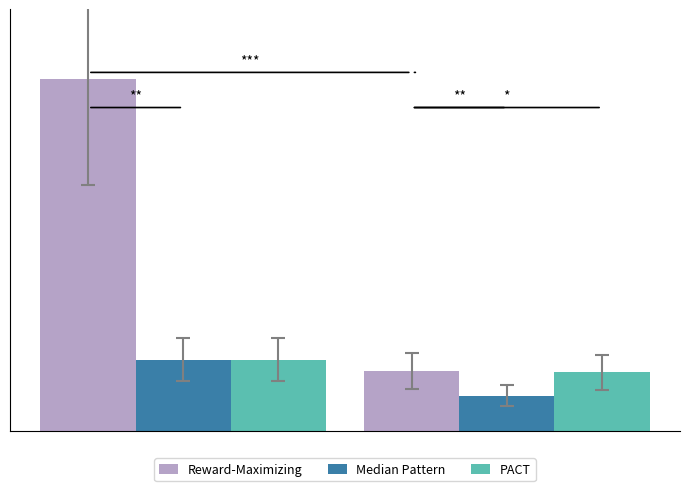

What is the value of the Median Pattern bar at the 1st from the left?

20.3